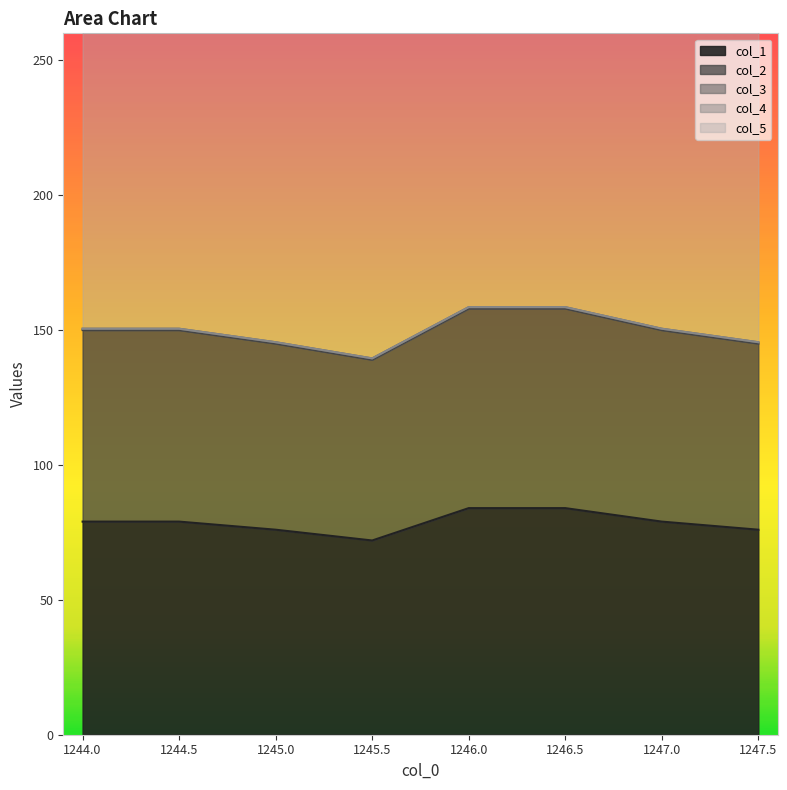

What is the label of the 6th point from the right?

1245.0